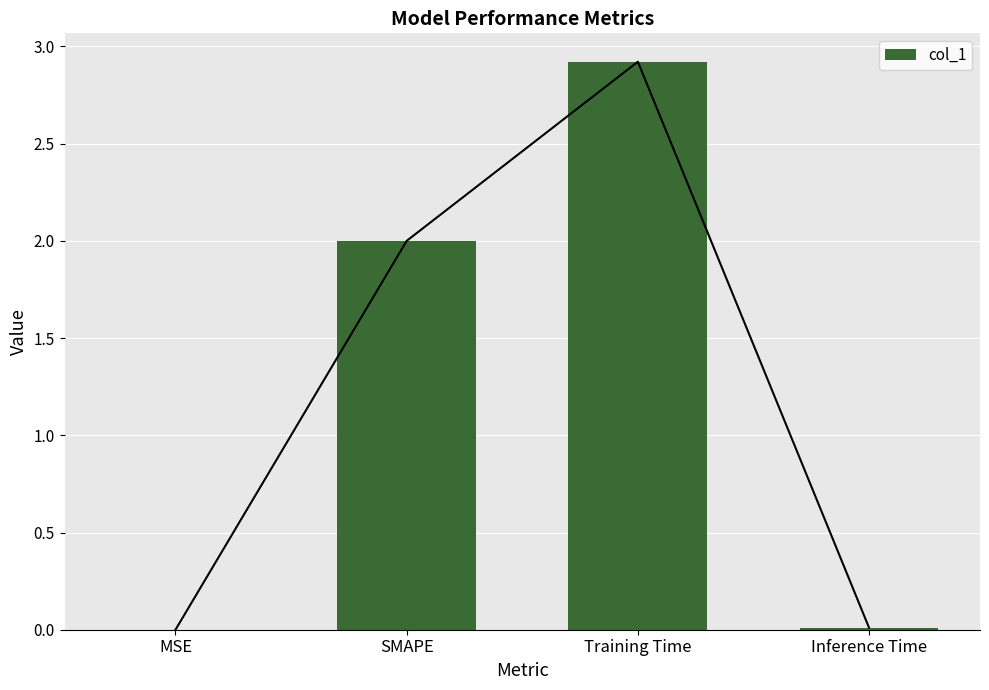

How many data points does each series have?

4